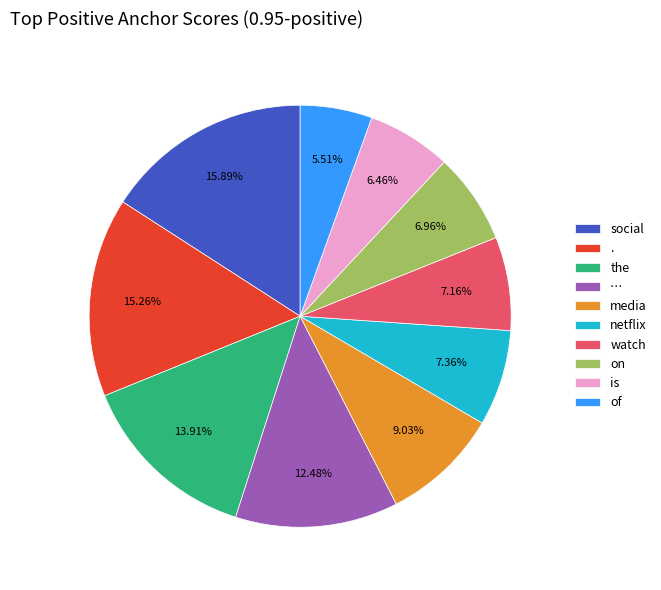

Do … and media together represent more than half of the pie?

No